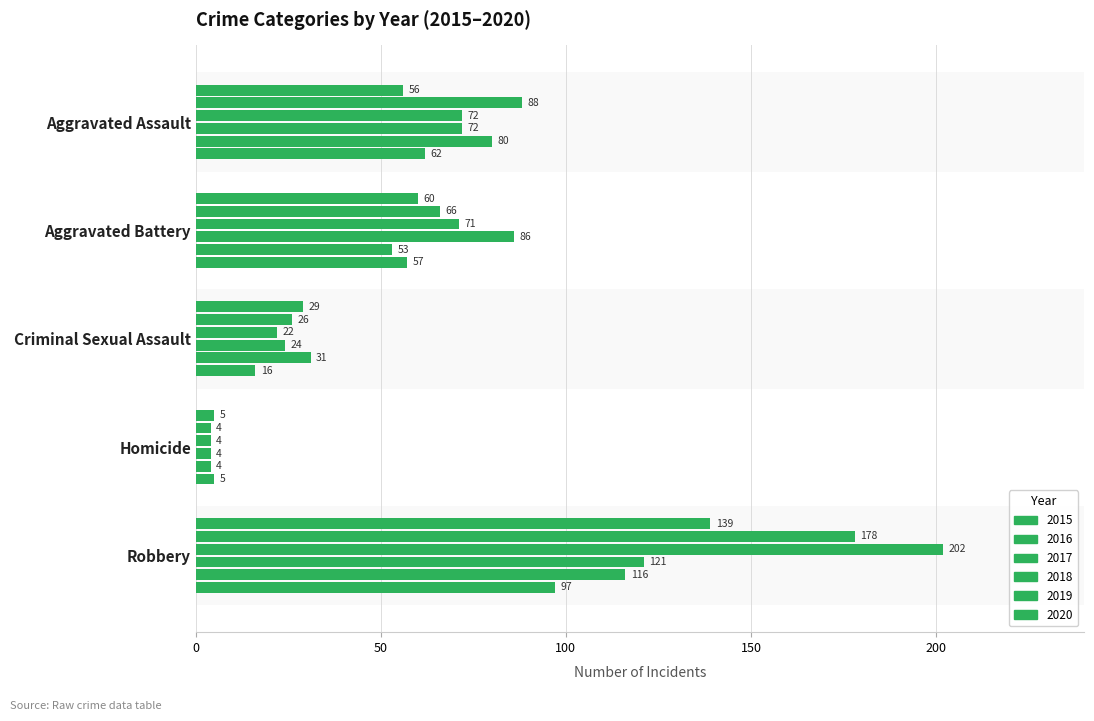

The value of 2017 at Aggravated Battery is 71. True or false?

True